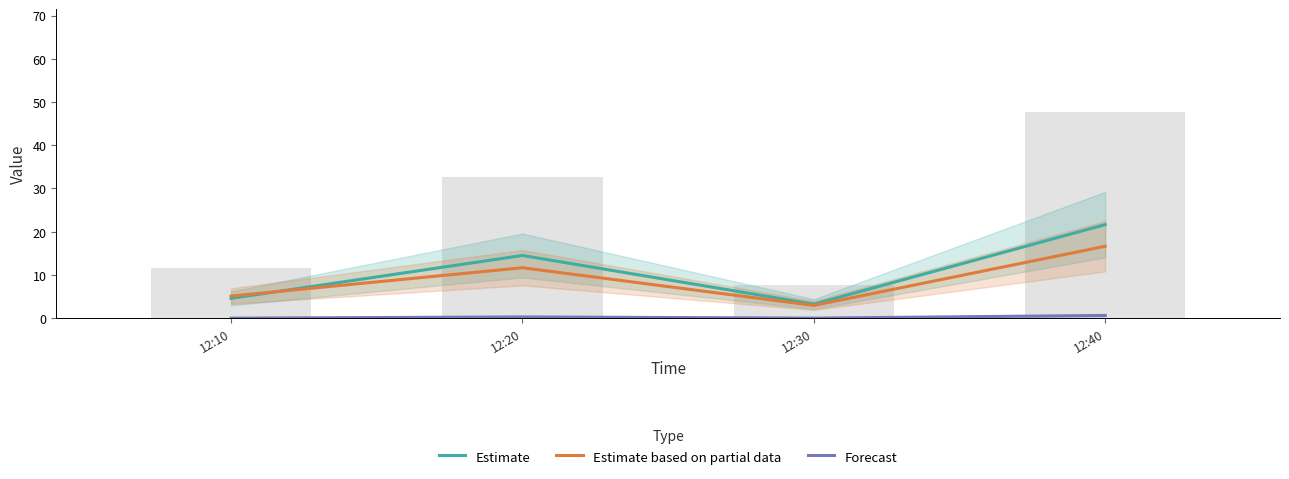

Rank the categories by Forecast value from highest to lowest.

12:40, 12:20, 12:30, 12:10